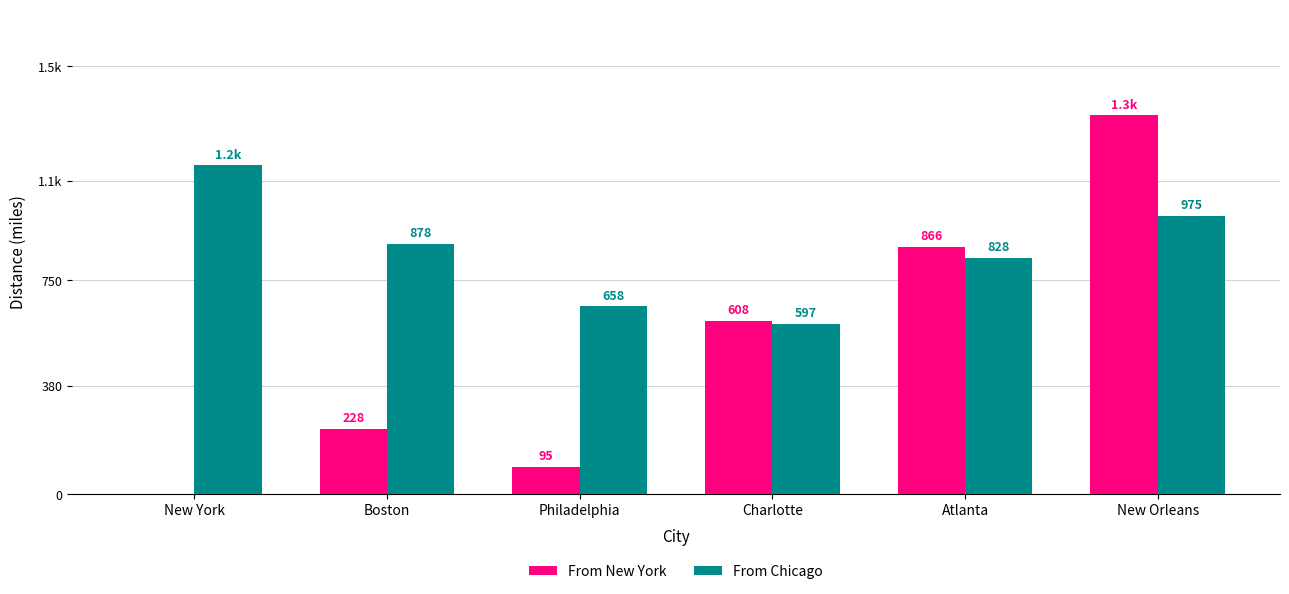

Are the bars horizontal?

No